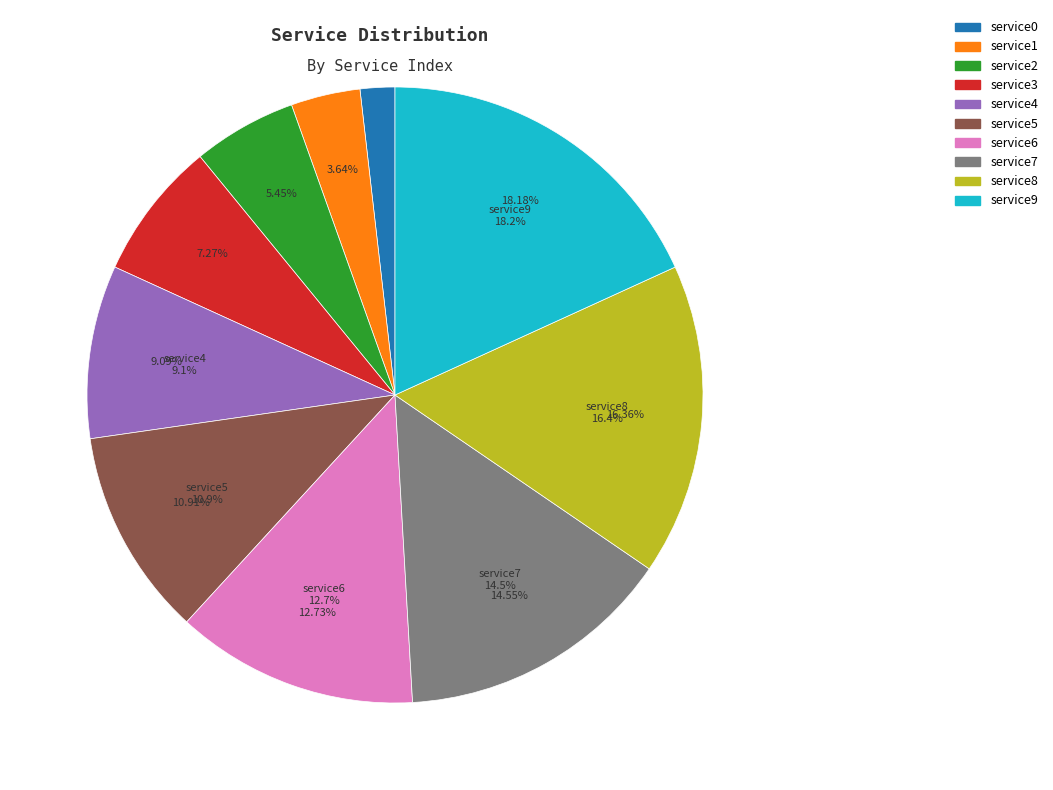

Which category has the biggest portion of the pie?

service9